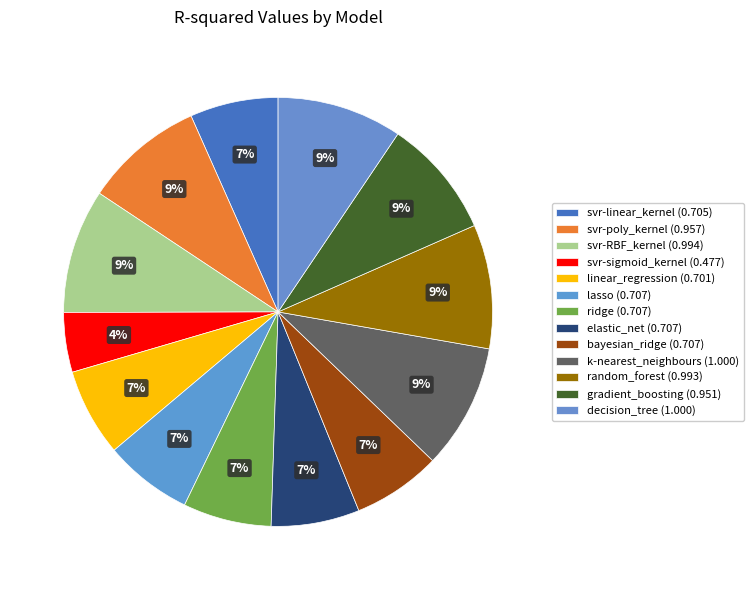

Count the number of slices in the pie.

13